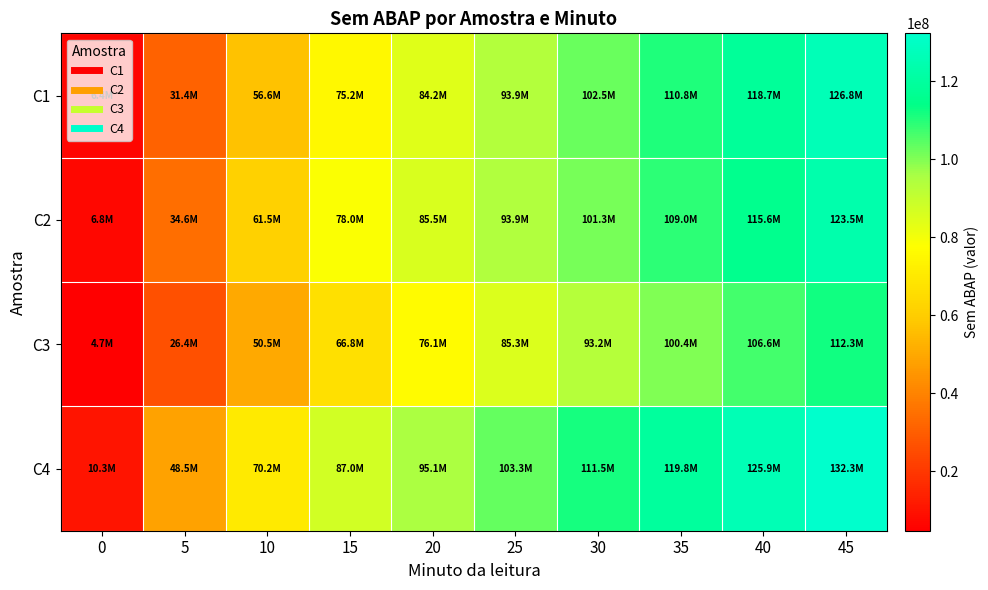

At which category is the sum across all series the highest?

45